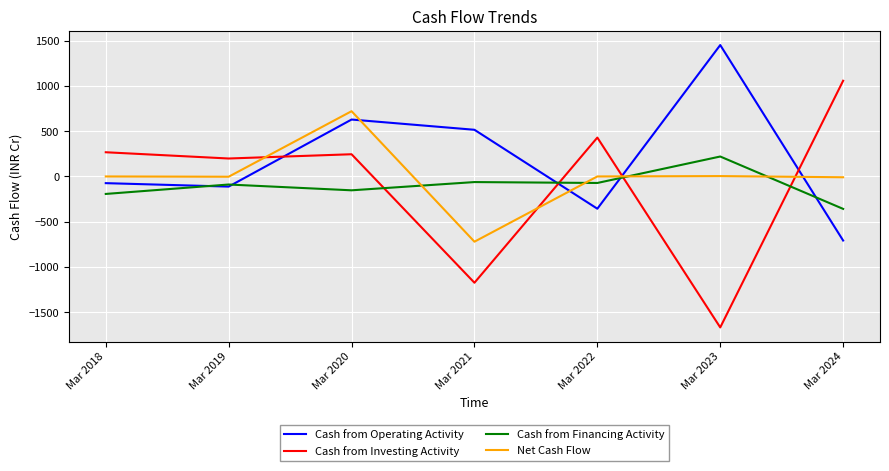

What is the minimum value shown in the chart?

-1666